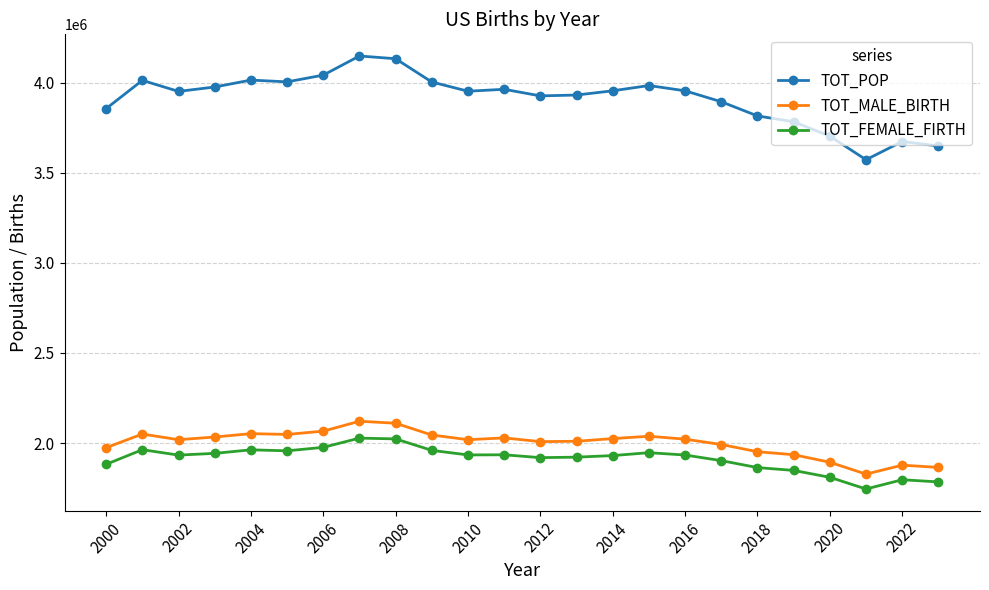

Which series has the largest range (max minus min)?

TOT_POP